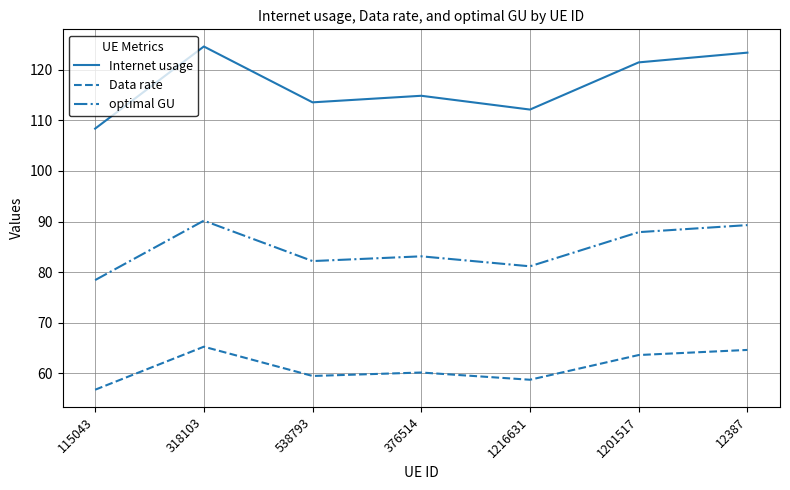

Which series has the largest range (max minus min)?

Internet usage